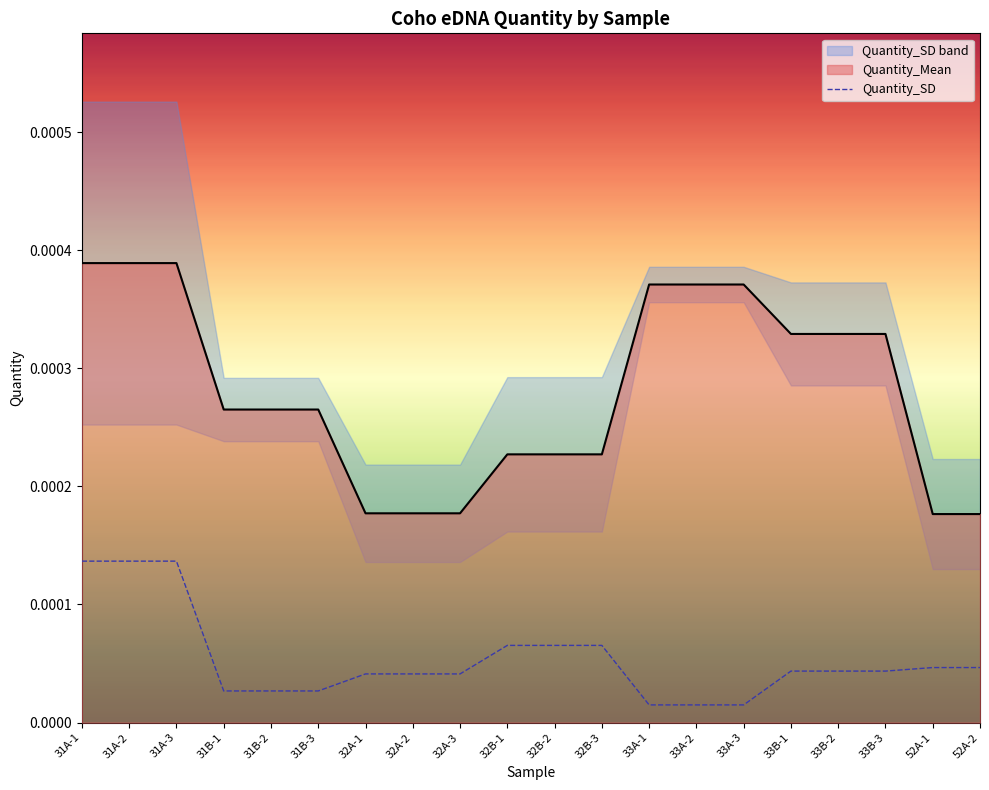

Does the chart display data point markers on the line(s)?

No